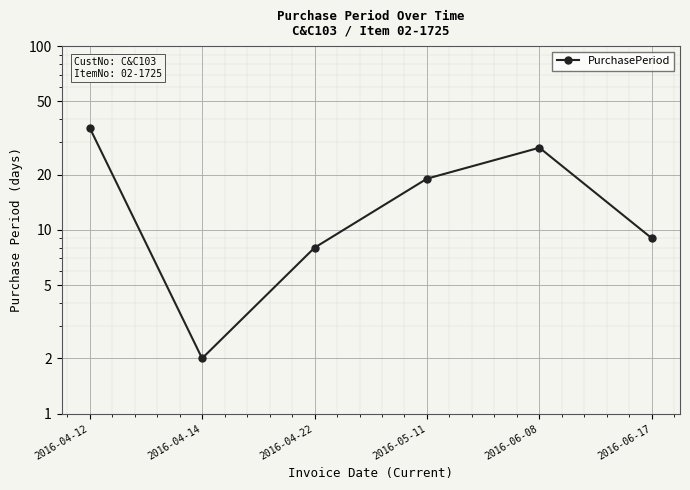

What is the change in value from 2016-04-12 to 2016-06-17?

-27